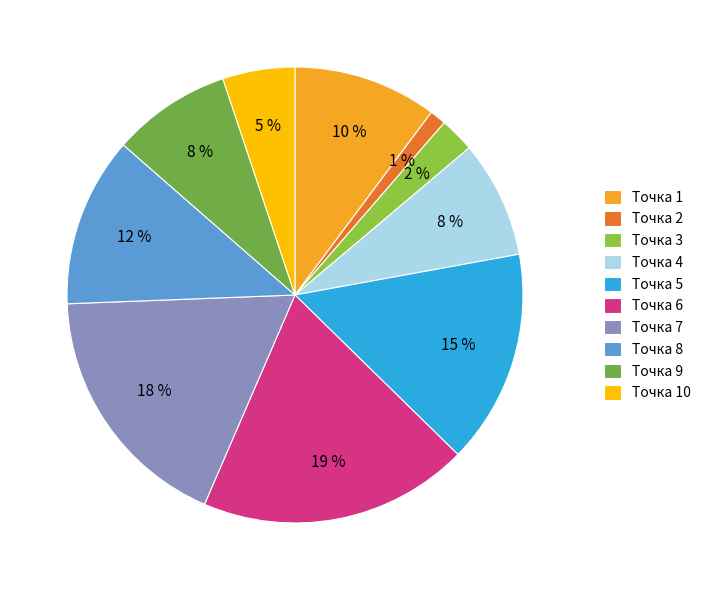

How many slices are in this pie chart?

10